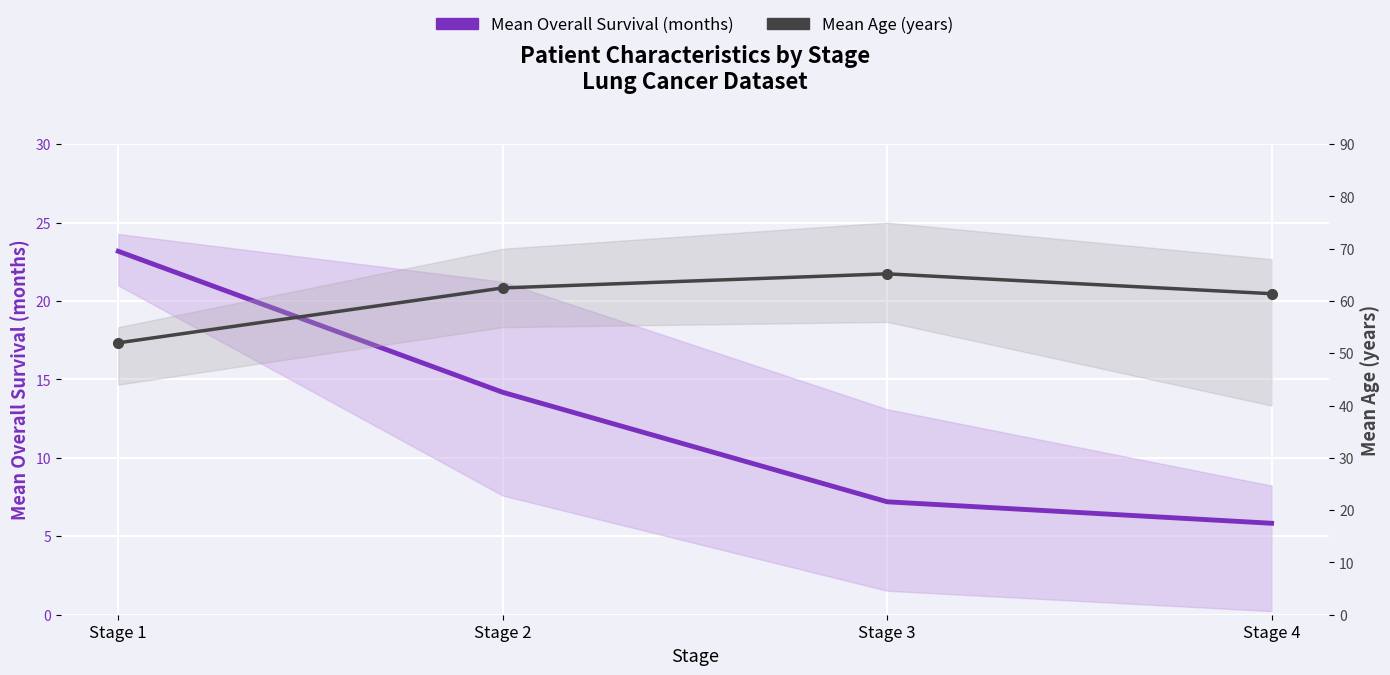

Between Stage 2 and Stage 4, which series saw the biggest shift?

Mean Overall Survival (months)